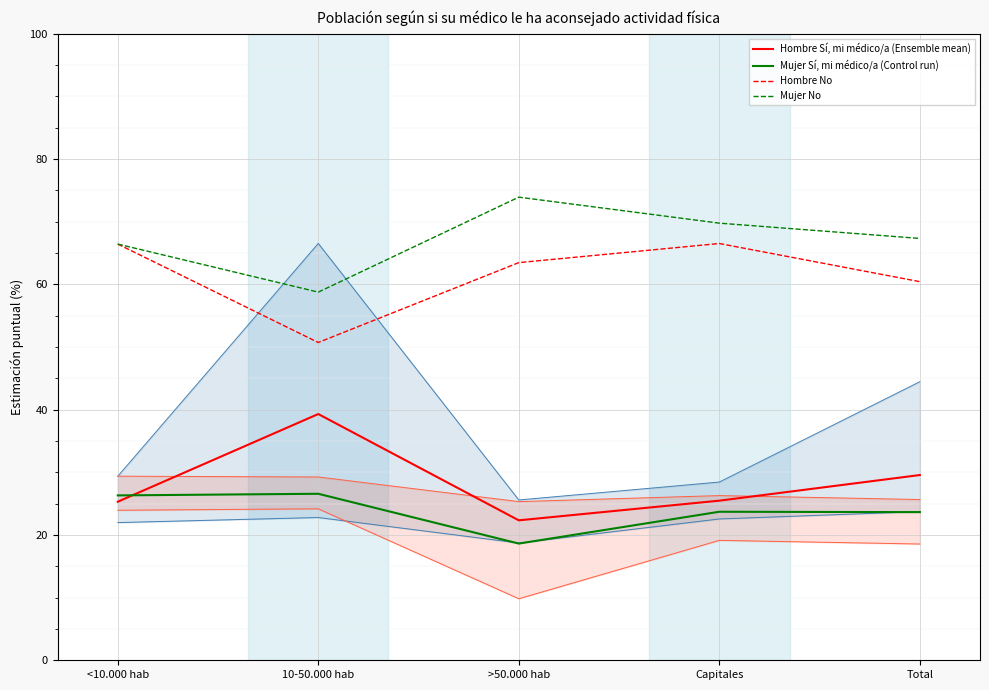

True or false: Hombre Sí, mi médico/a (Ensemble mean) and Hombre No cross at least once.

False